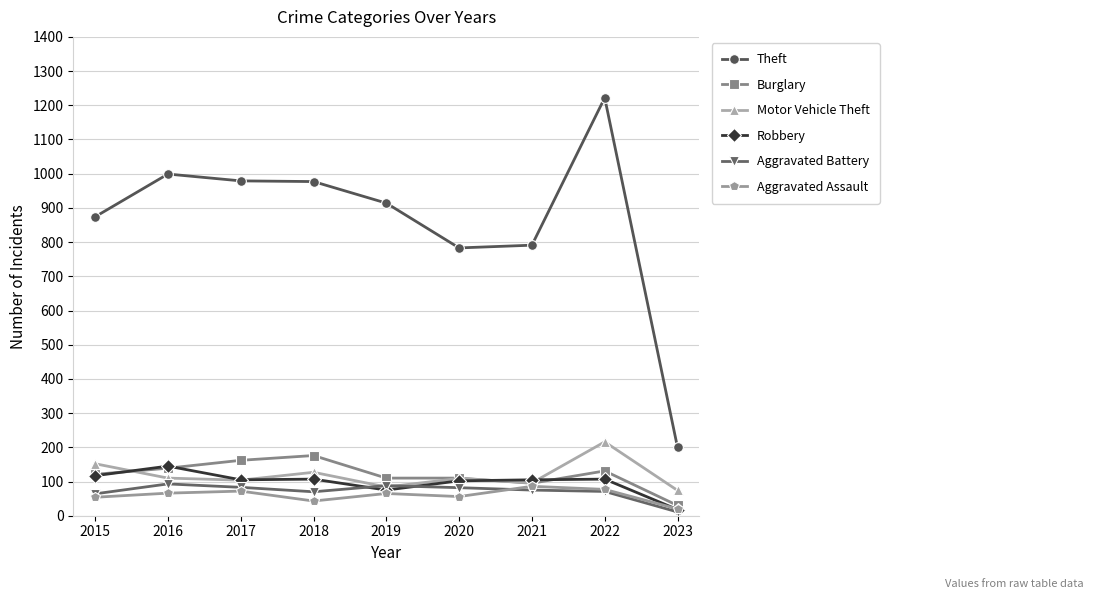

True or false: Robbery has more than 0 points higher than both neighbors.

True